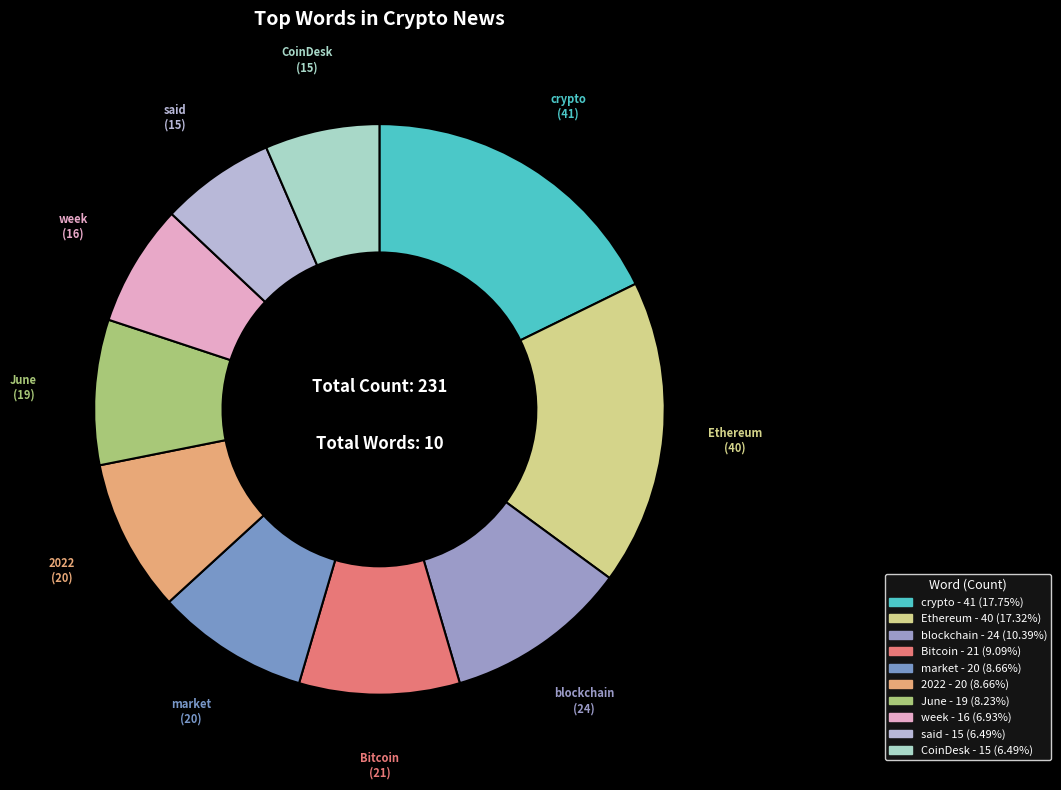

Count the number of slices in the pie.

10